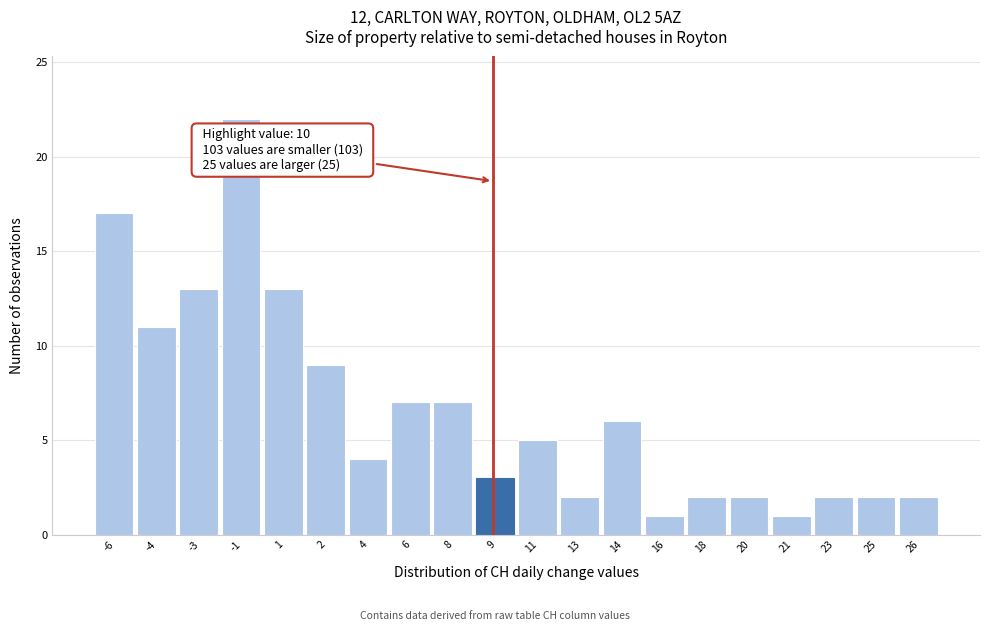

Reading left to right, transcribe all the data shown in this chart.

-6=17	-4=11	-3=13	-1=22	1=13	2=9	4=4	6=7	8=7	9=3	11=5	13=2	14=6	16=1	18=2	20=2	21=1	23=2	25=2	26=2